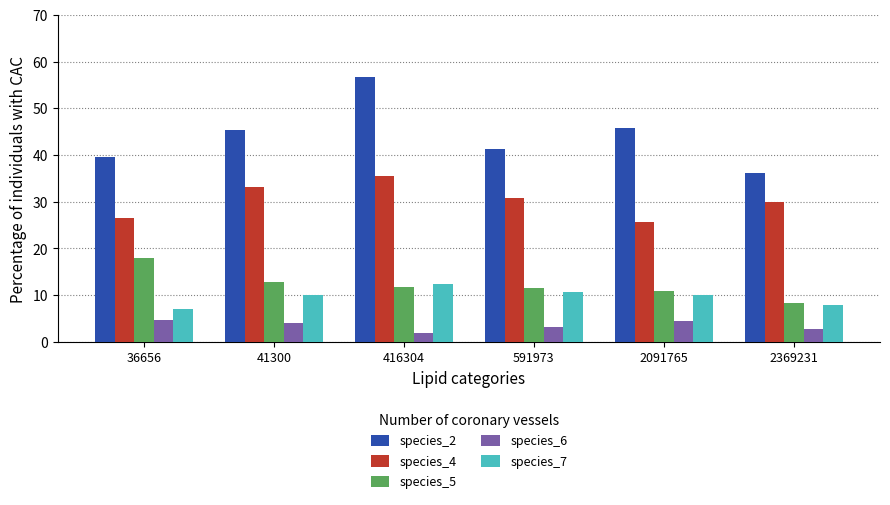

At which label does species_7 reach its peak?

416304